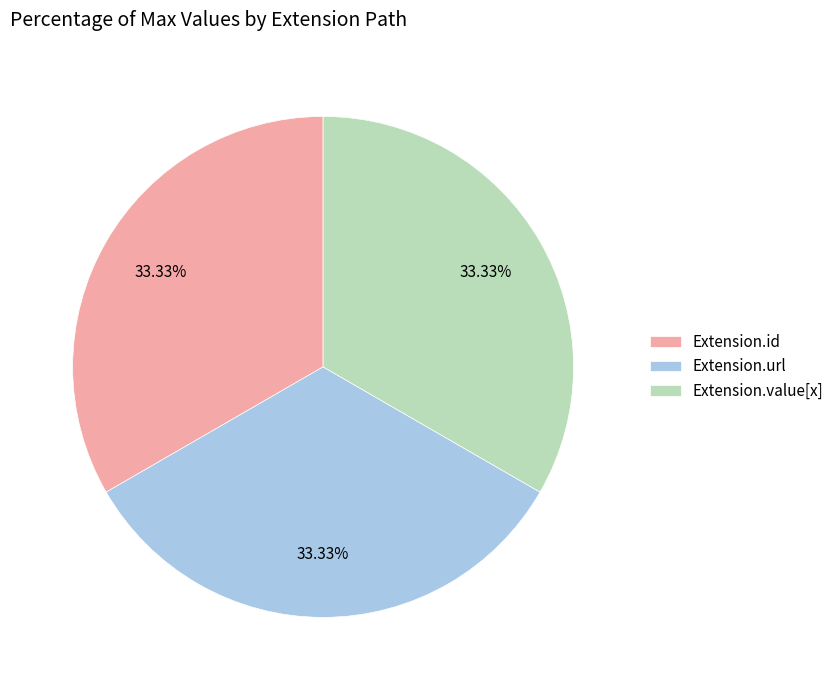

To the nearest percent, what percentage of the pie is Extension.url?

33%